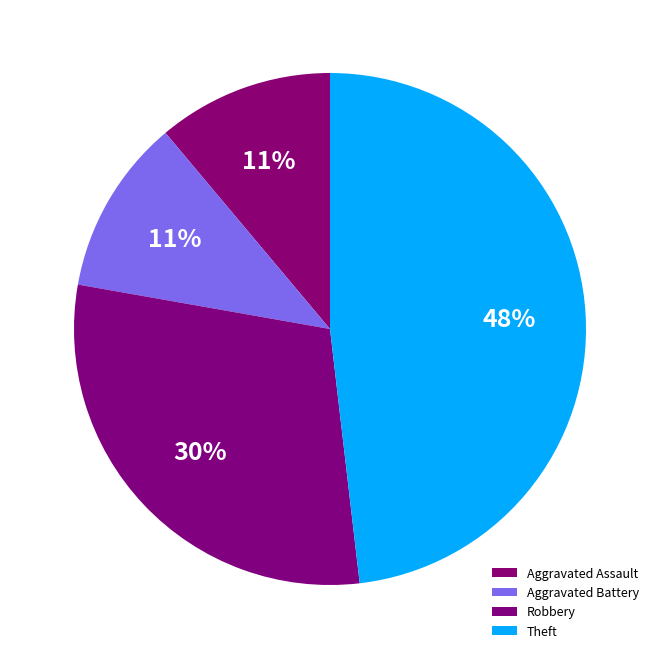

Does Theft account for over 50% of the chart?

No